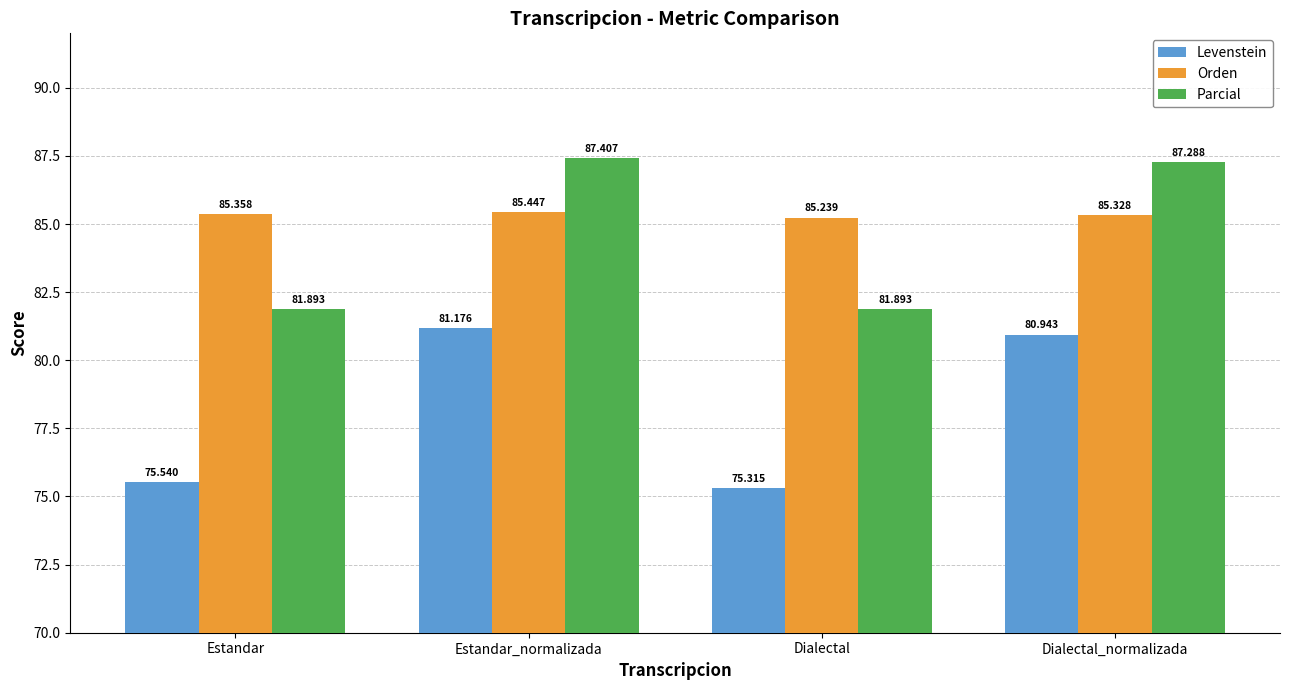

At how many categories does at least one series exceed 86?

2